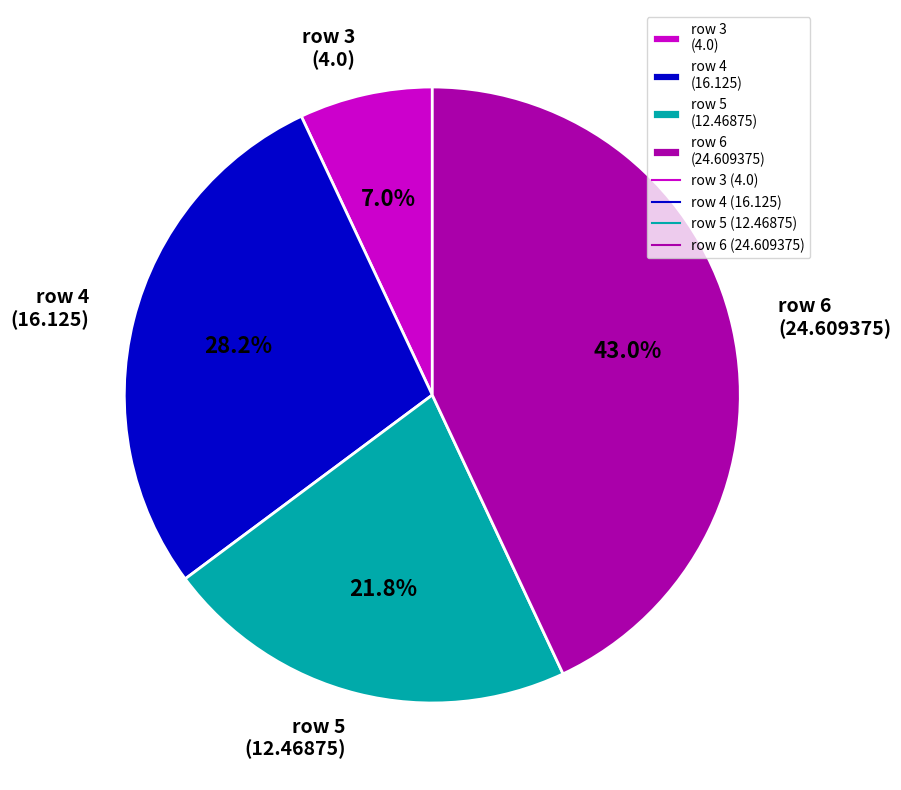

Count the number of slices in the pie.

4